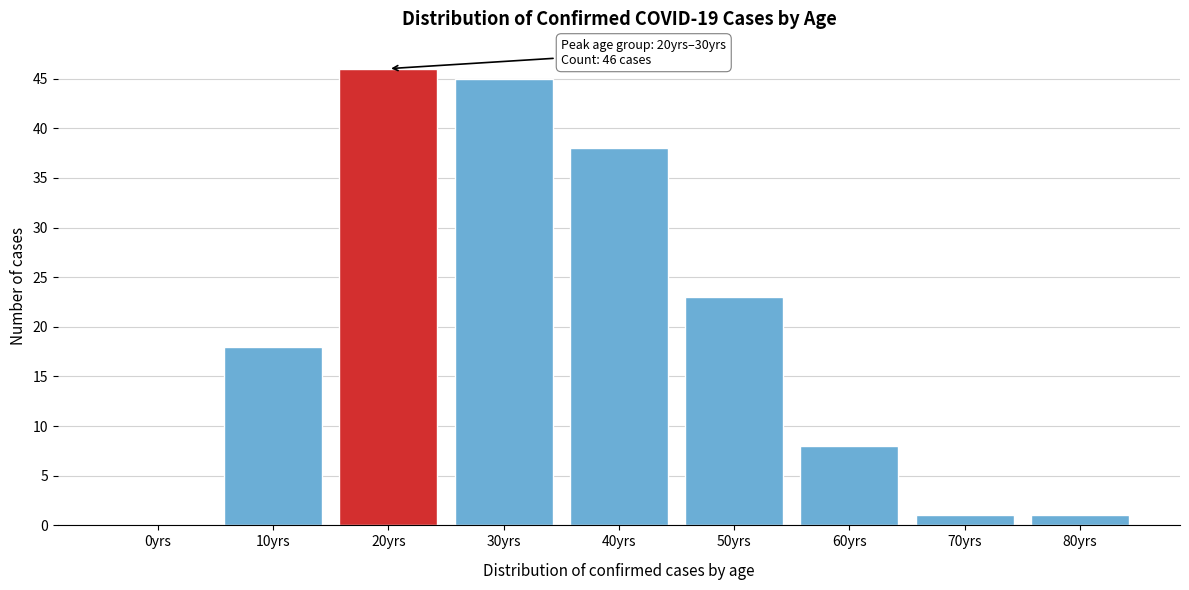

Reading left to right, list all the values displayed in this chart.

0yrs=0	10yrs=18	20yrs=46	30yrs=45	40yrs=38	50yrs=23	60yrs=8	70yrs=1	80yrs=1